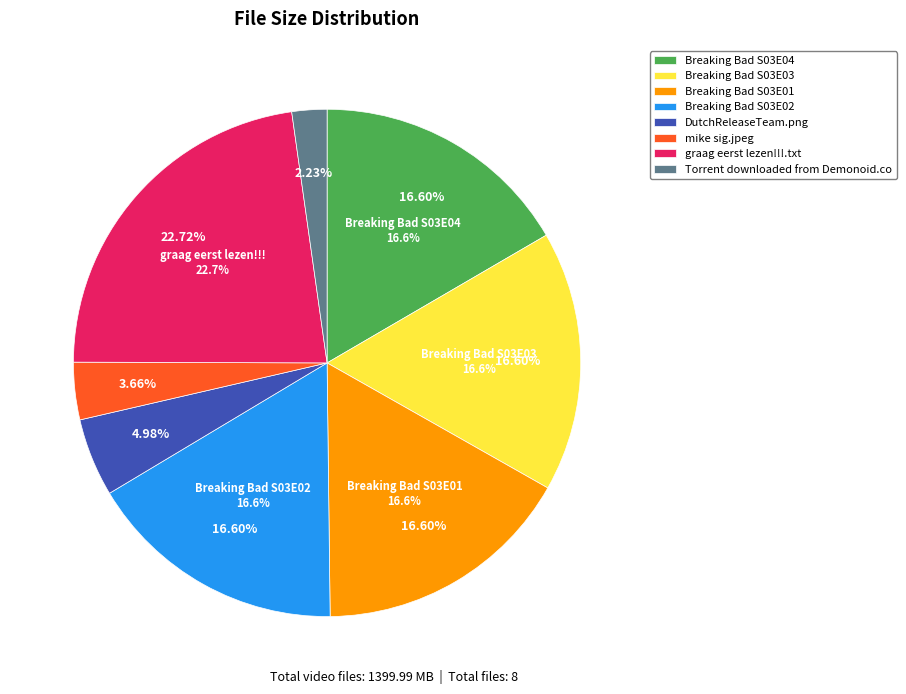

Does DutchReleaseTeam.png represent more than half of the total?

No